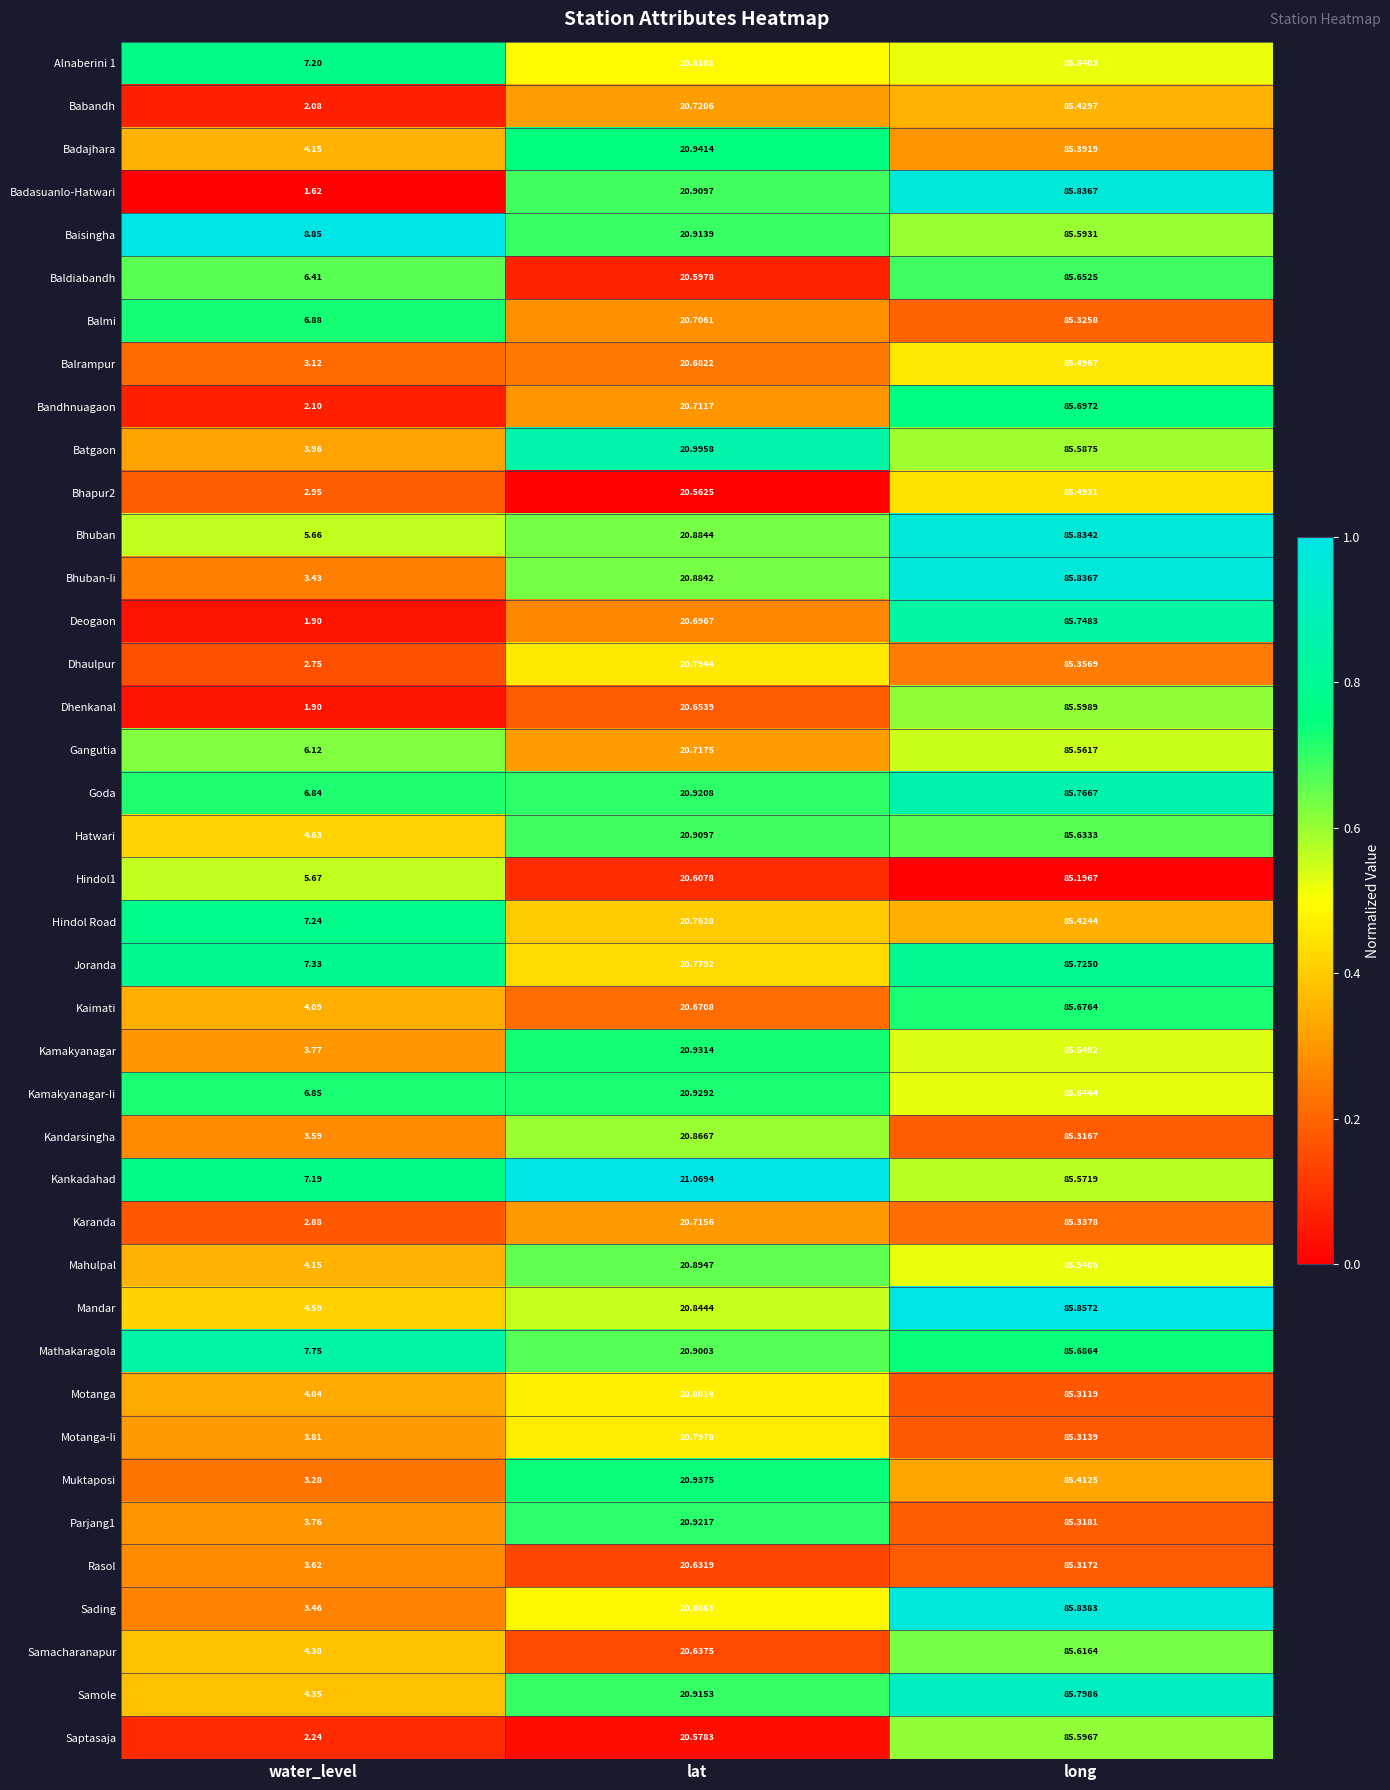

Which series has the largest total across all categories?

Baisingha